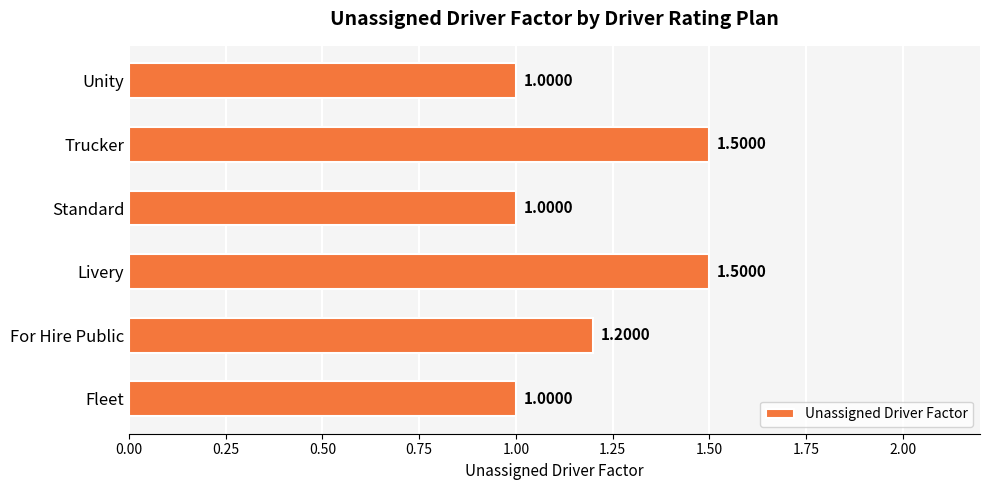

What is the sum of all values?

7.2